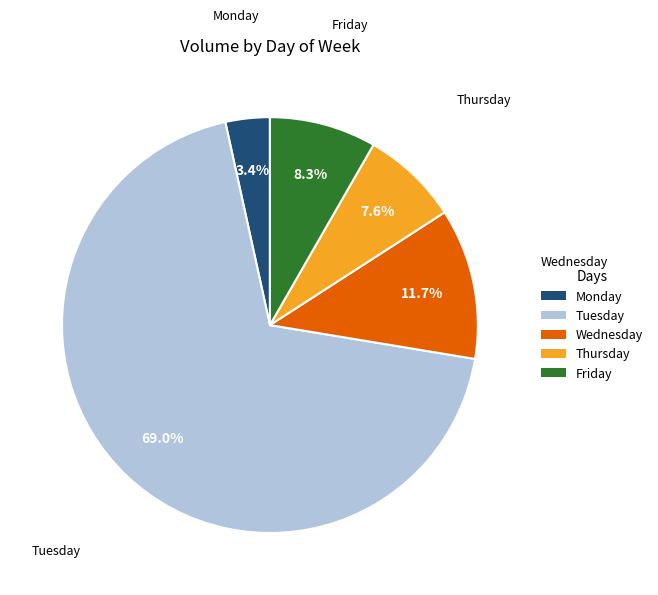

The Friday slice represents 16% of the pie. True or false?

False